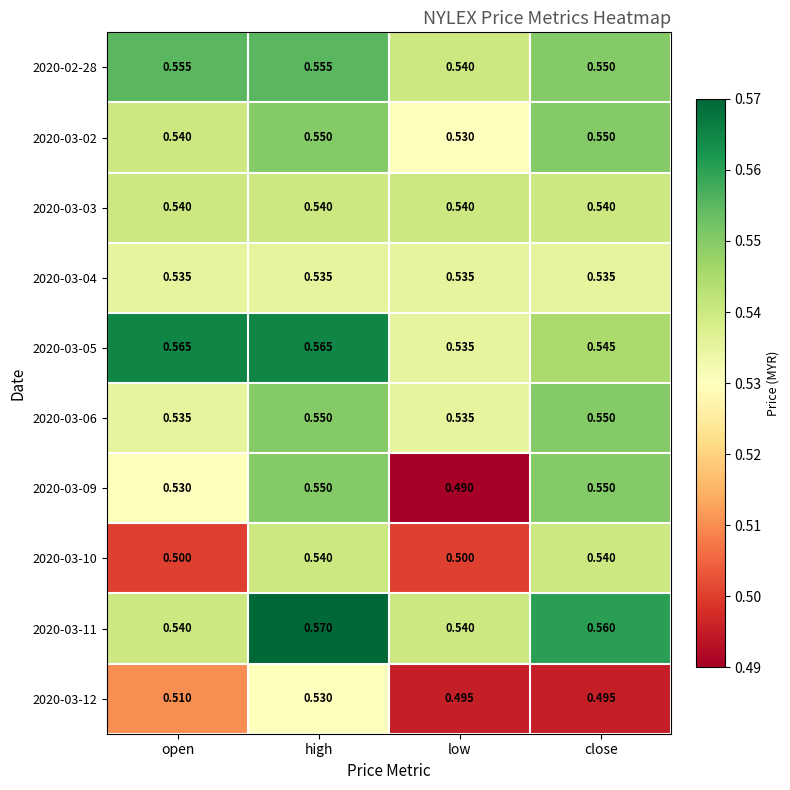

Which category has the lowest value across all series?

low